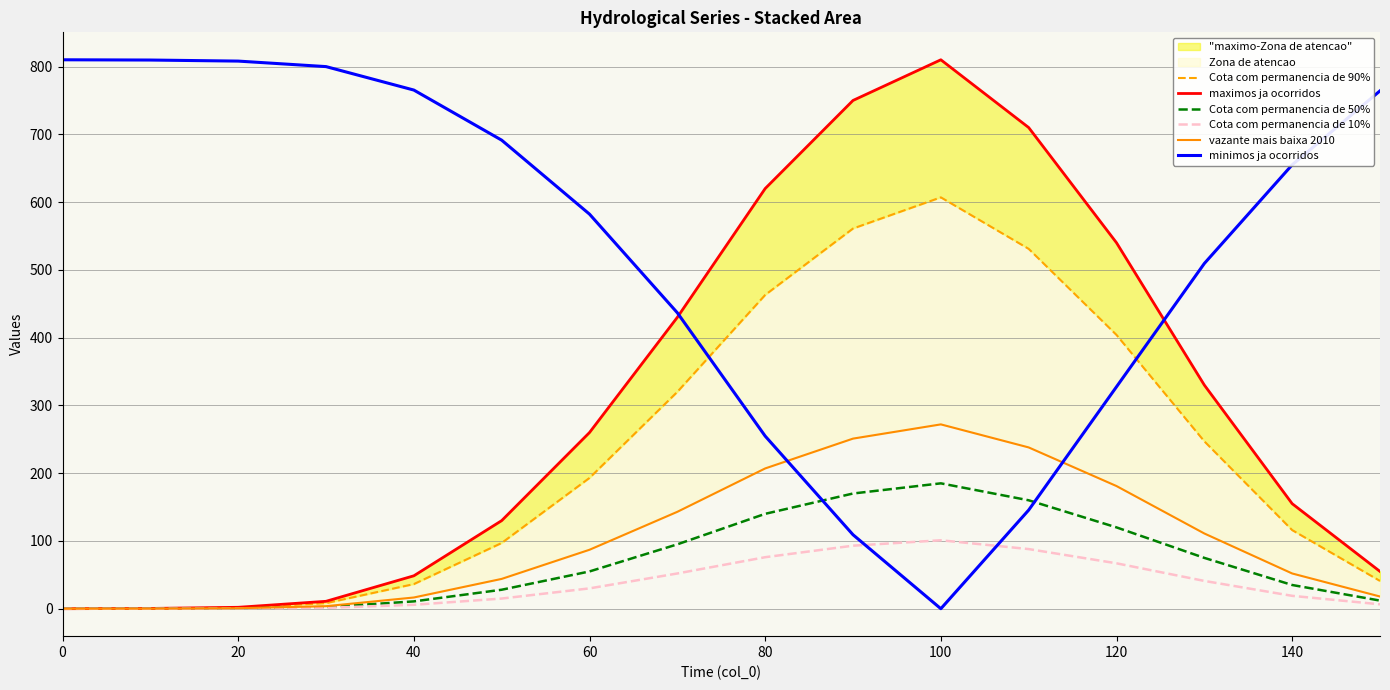

The value of Cota com permanencia de 50% at 100 is 300.4. True or false?

False